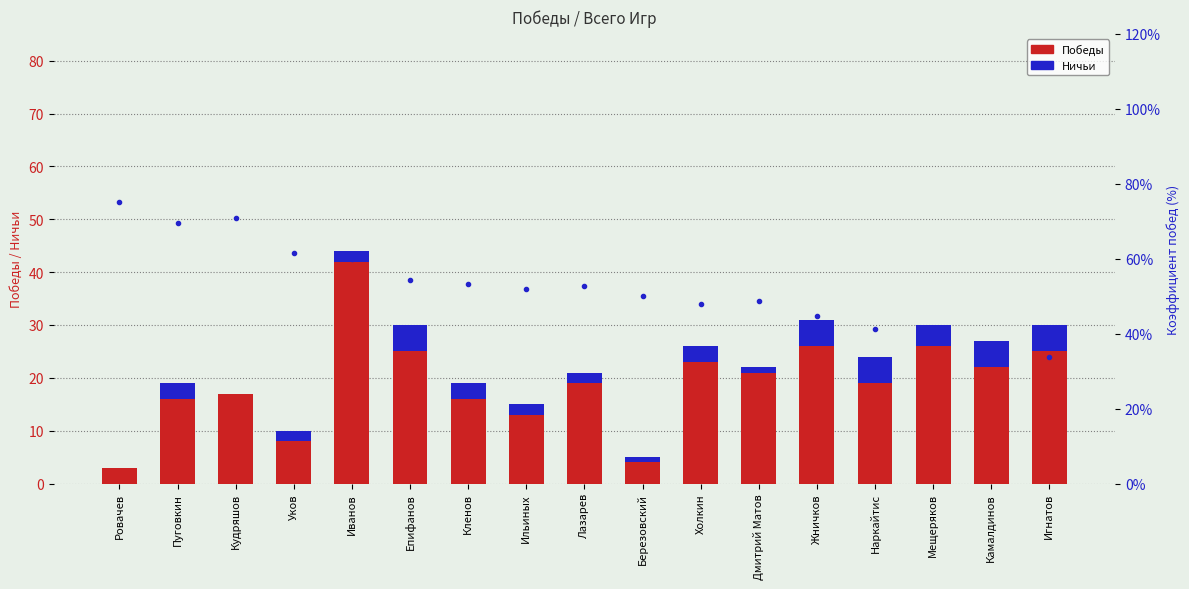

Which category has the lowest value in the Коэффициент побед series?

Игнатов